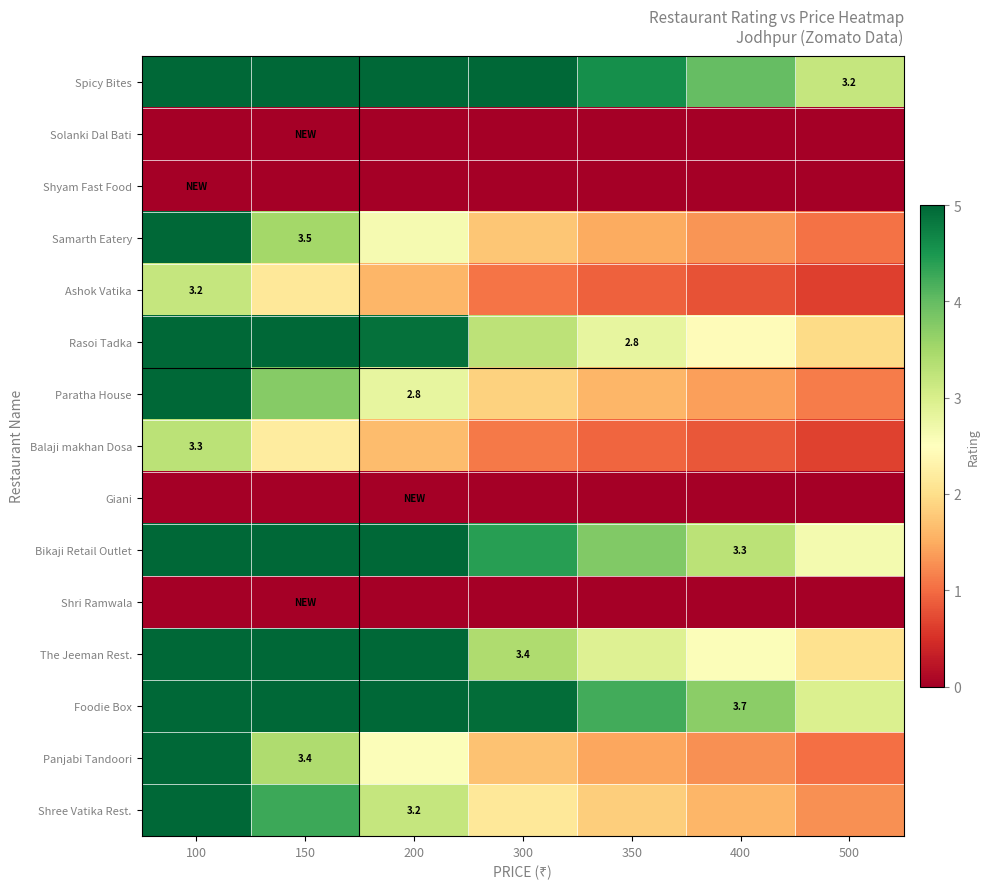

List the labels in order of Paratha House value, smallest first.

500, 400, 350, 300, 200, 150, 100